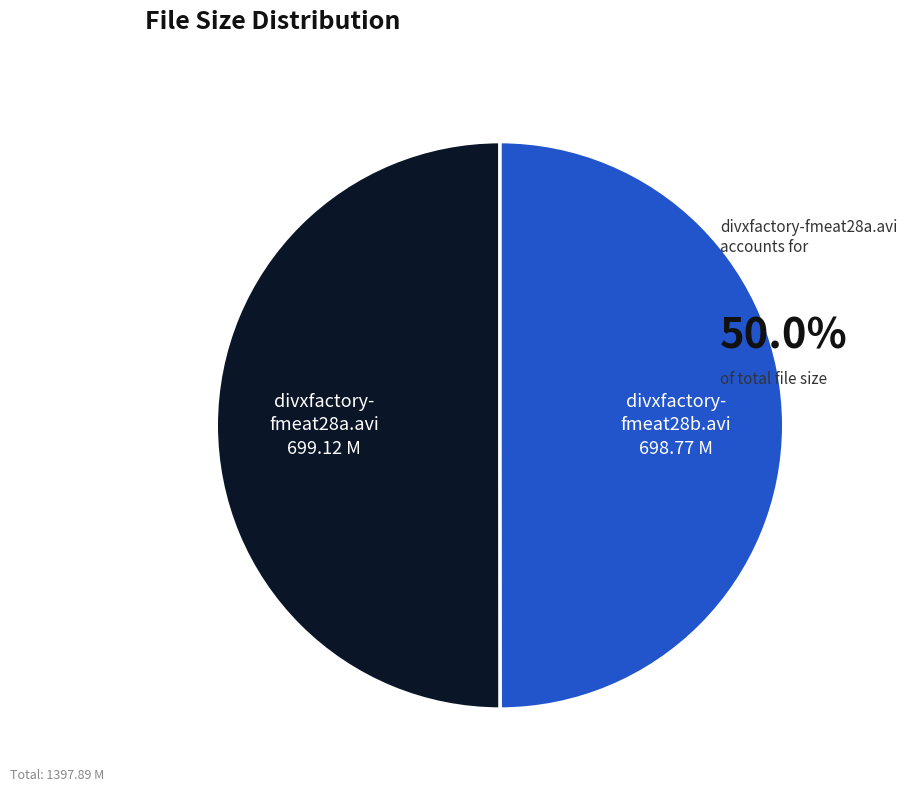

Count the number of slices in the pie.

2